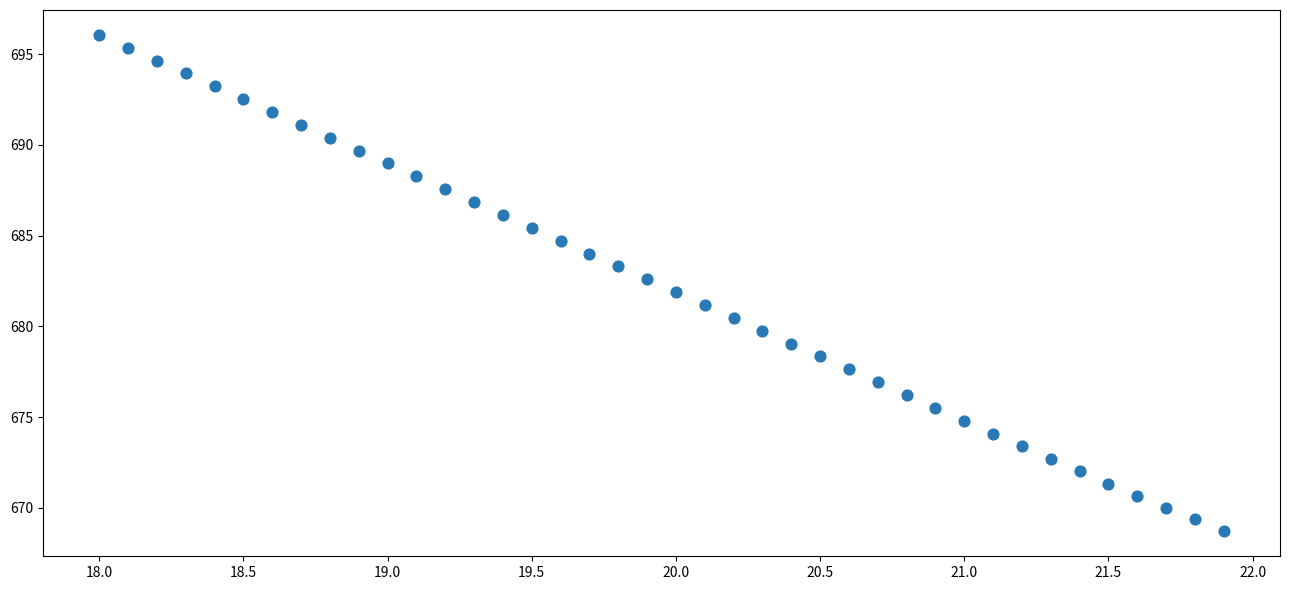

What is the range of X values (max minus min)?

3.9